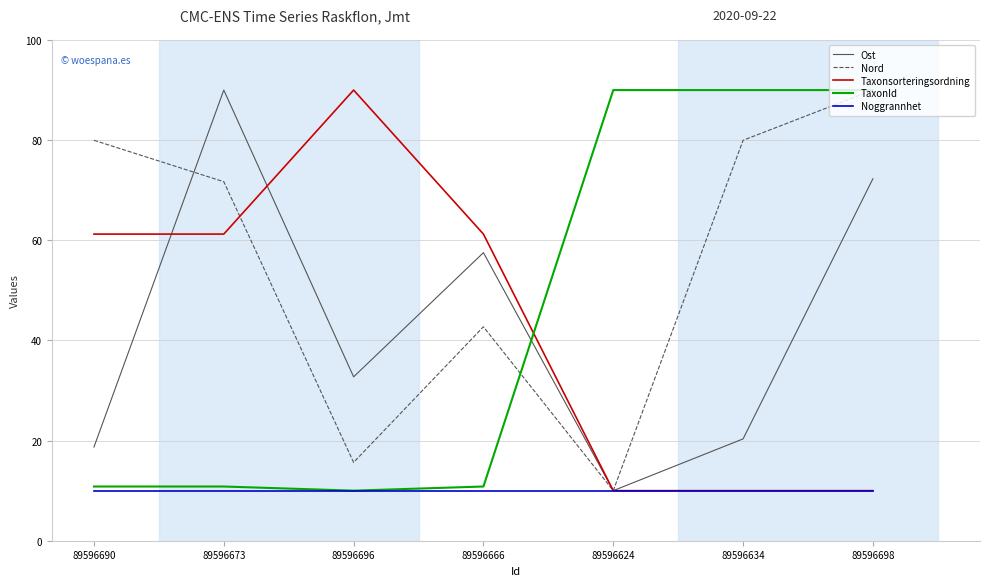

What is the total value across all series at 89596696?

158.4